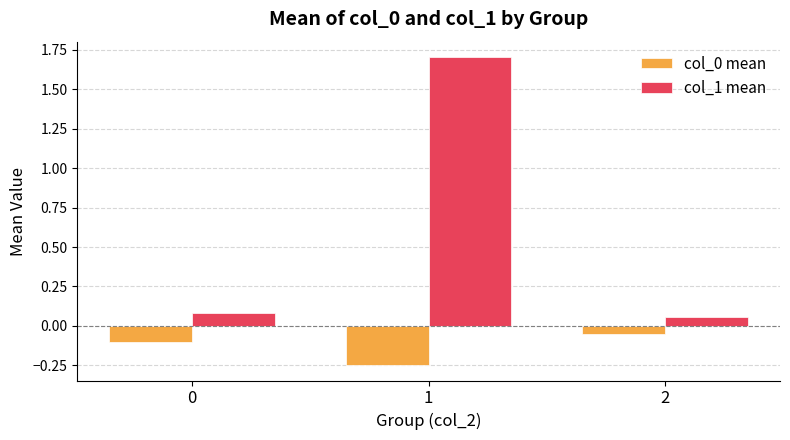

Between 0 and 1, which series saw the biggest shift?

col_1 mean